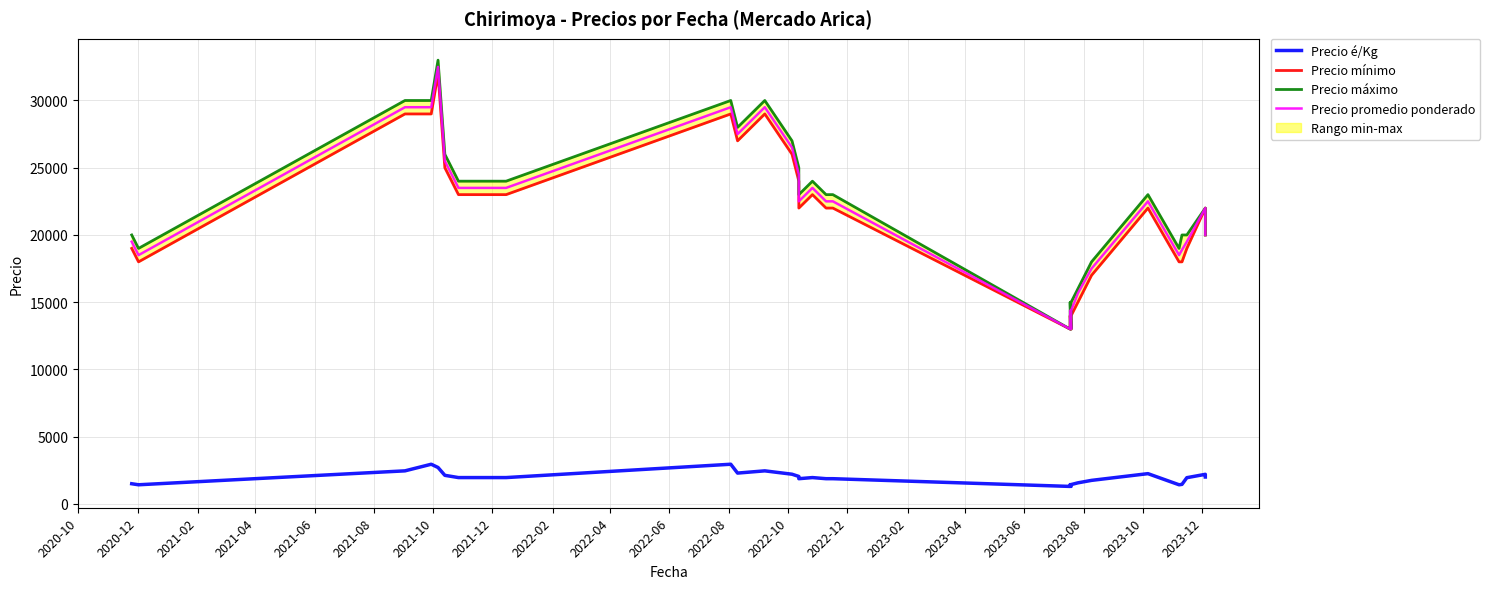

Reading left to right, extract all data points from this chart.

Precio é/Kg: 1500	1423	2458	2950	2708	2125	2042	1958	1958	1958	2950	2292	2458	2208	2042	1875	1958	1875	1875	1300	1438	1300	1438	1567	1750	2250	1423	1453	1950	2200	2000
Precio mínimo: 19000	18000	29000	29000	32000	25000	24000	23000	23000	23000	29000	27000	29000	26000	24000	22000	23000	22000	22000	13000	14000	13000	14000	15000	17000	22000	18000	18000	19000	22000	20000
Precio máximo: 20000	19000	30000	30000	33000	26000	25000	24000	24000	24000	30000	28000	30000	27000	25000	23000	24000	23000	23000	13000	15000	13000	15000	16000	18000	23000	19000	20000	20000	22000	20000
Precio promedio ponderado: 19500	18500	29500	29500	32500	25500	24500	23500	23500	23500	29500	27500	29500	26500	24500	22500	23500	22500	22500	13000	14375	13000	14375	15667	17500	22500	18500	18889	19500	22000	20000